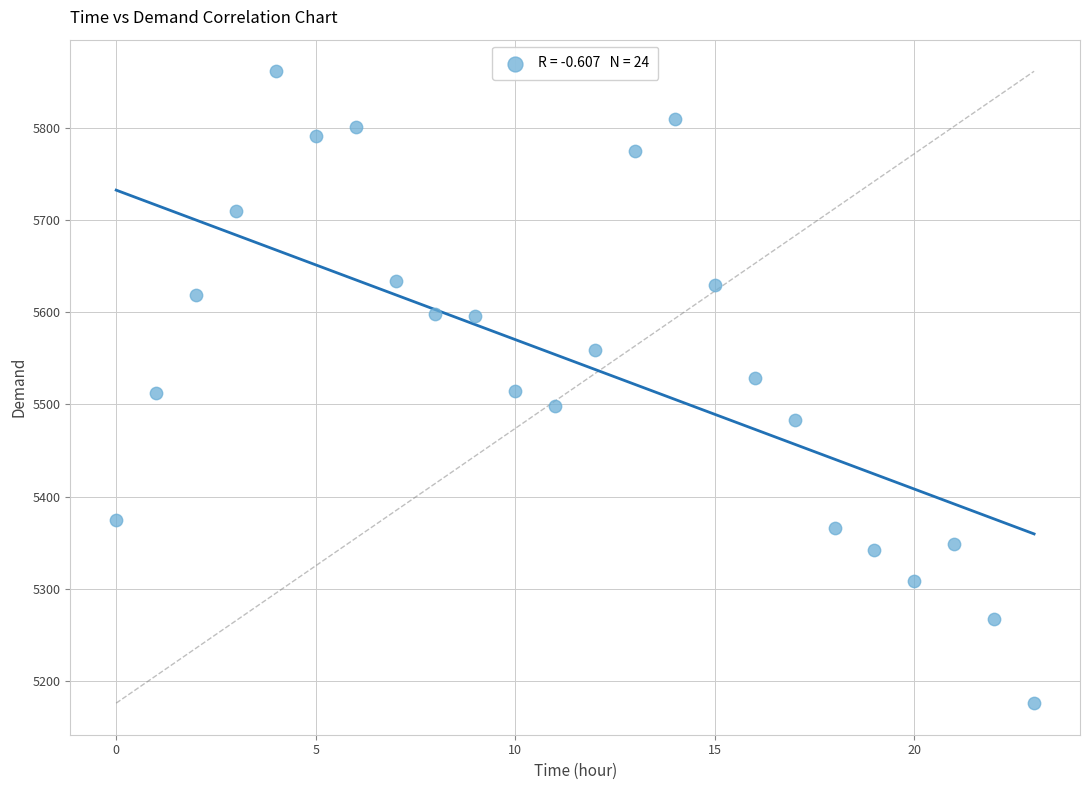

What is the range of Y values (max minus min)?

685